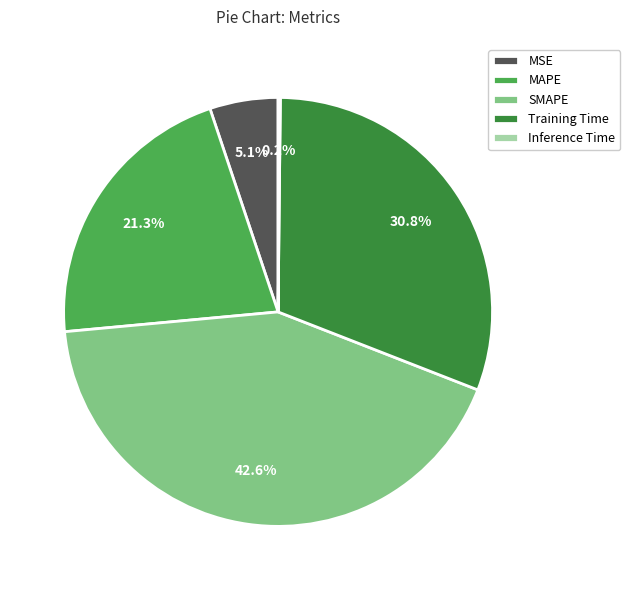

To the nearest percent, what percentage of the pie is Training Time?

31%